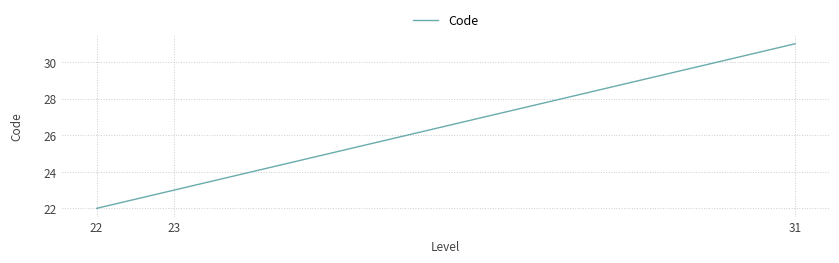

Between 31 and 23, which is larger?

31